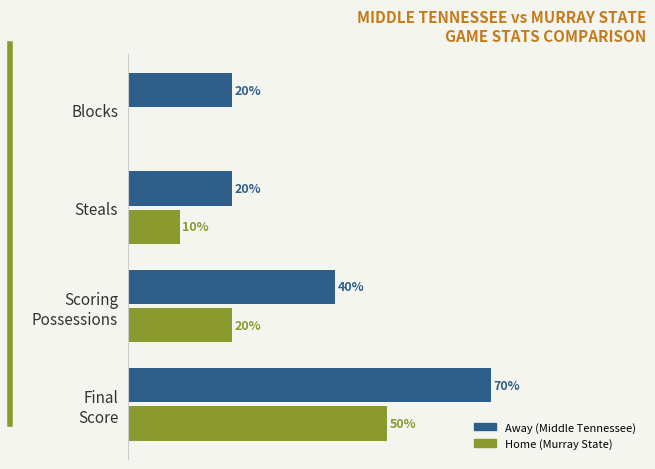

Which series has the largest total across all categories?

Away (Middle Tennessee)